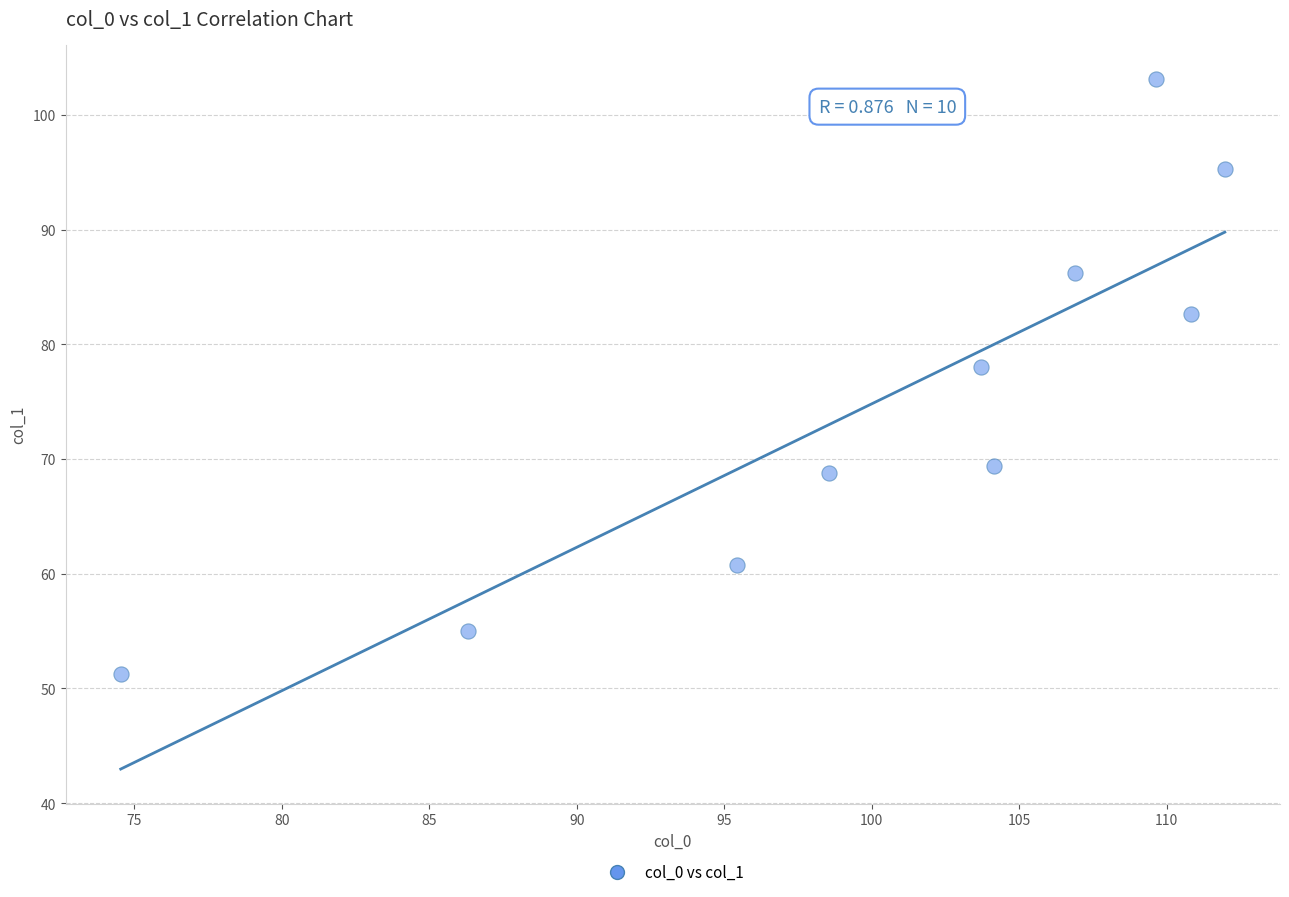

What is the average X value?

100.2